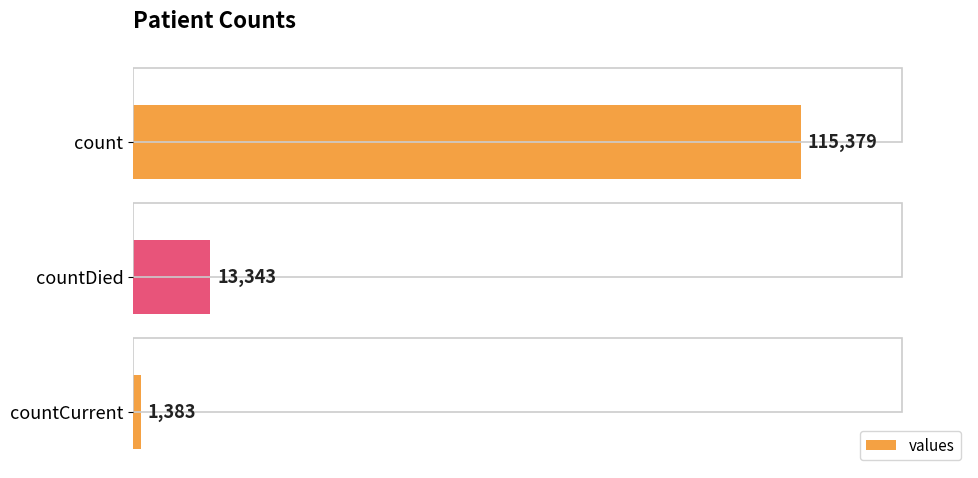

What is the average value?

43368